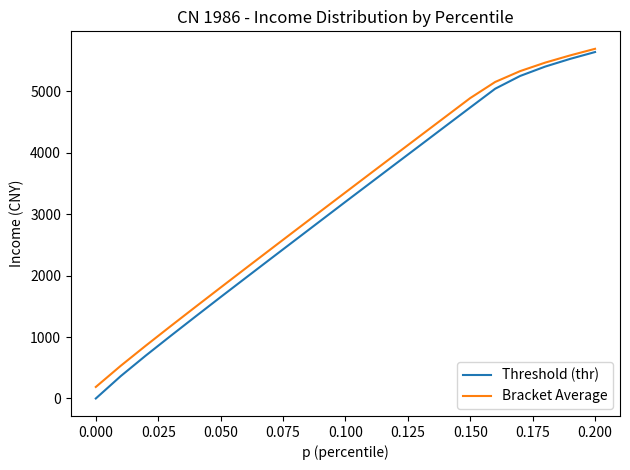

Which series has the widest spread of values?

Threshold (thr)